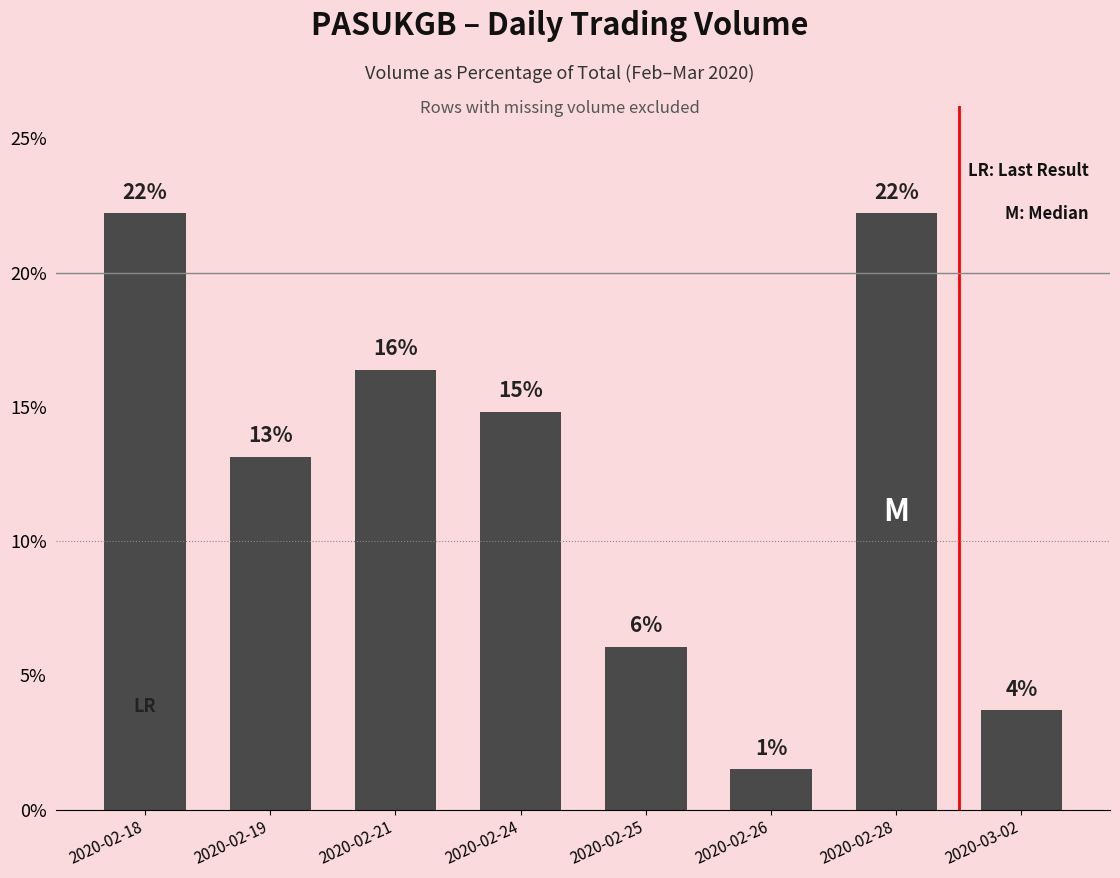

How many bars are there in total?

8